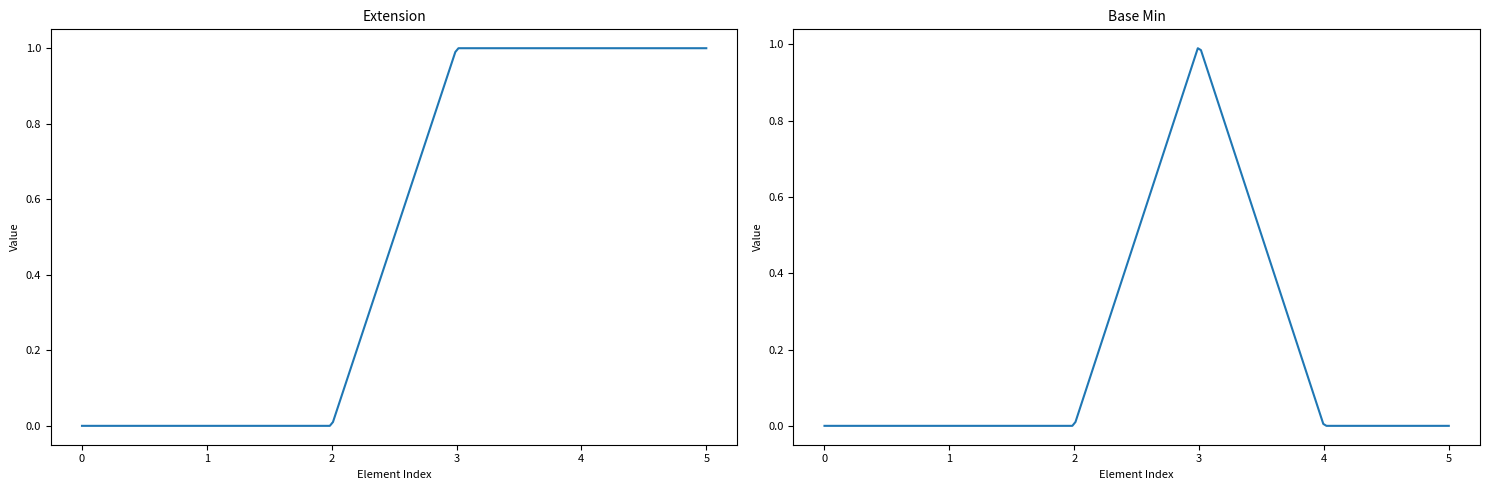

Which series has the largest range (max minus min)?

Extension